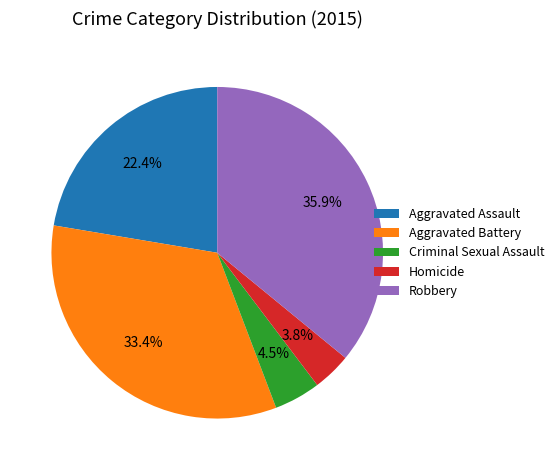

Does any single category account for the majority?

No